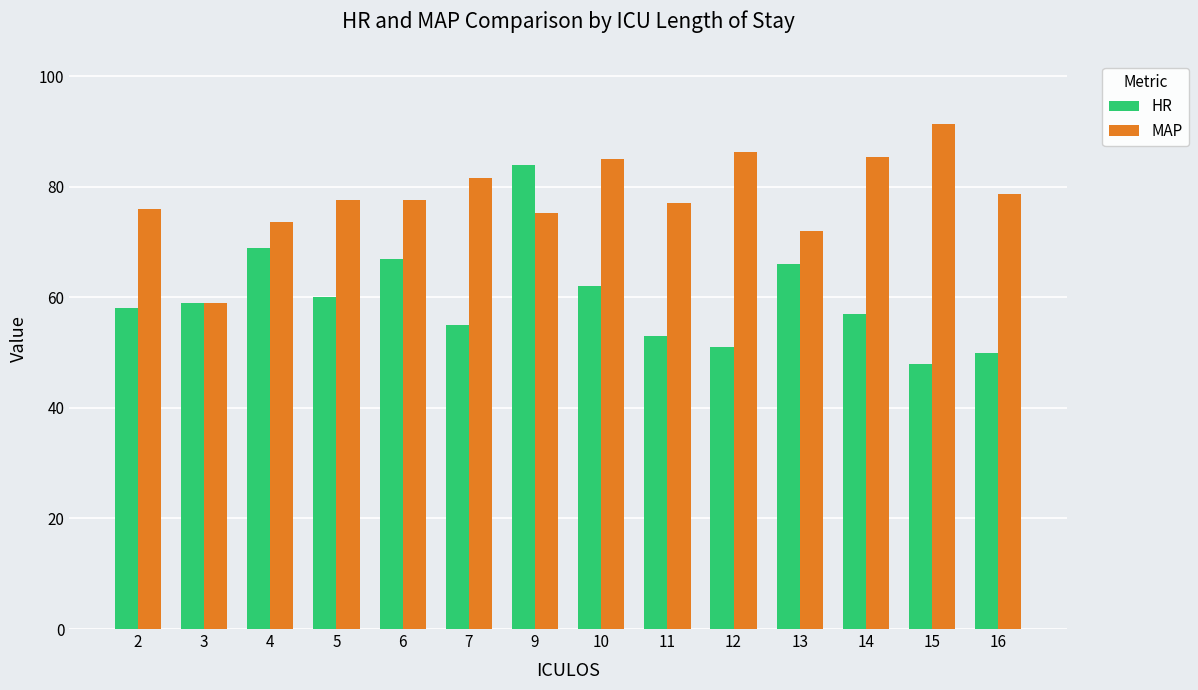

List the series in order of their overall mean, highest first.

MAP, HR